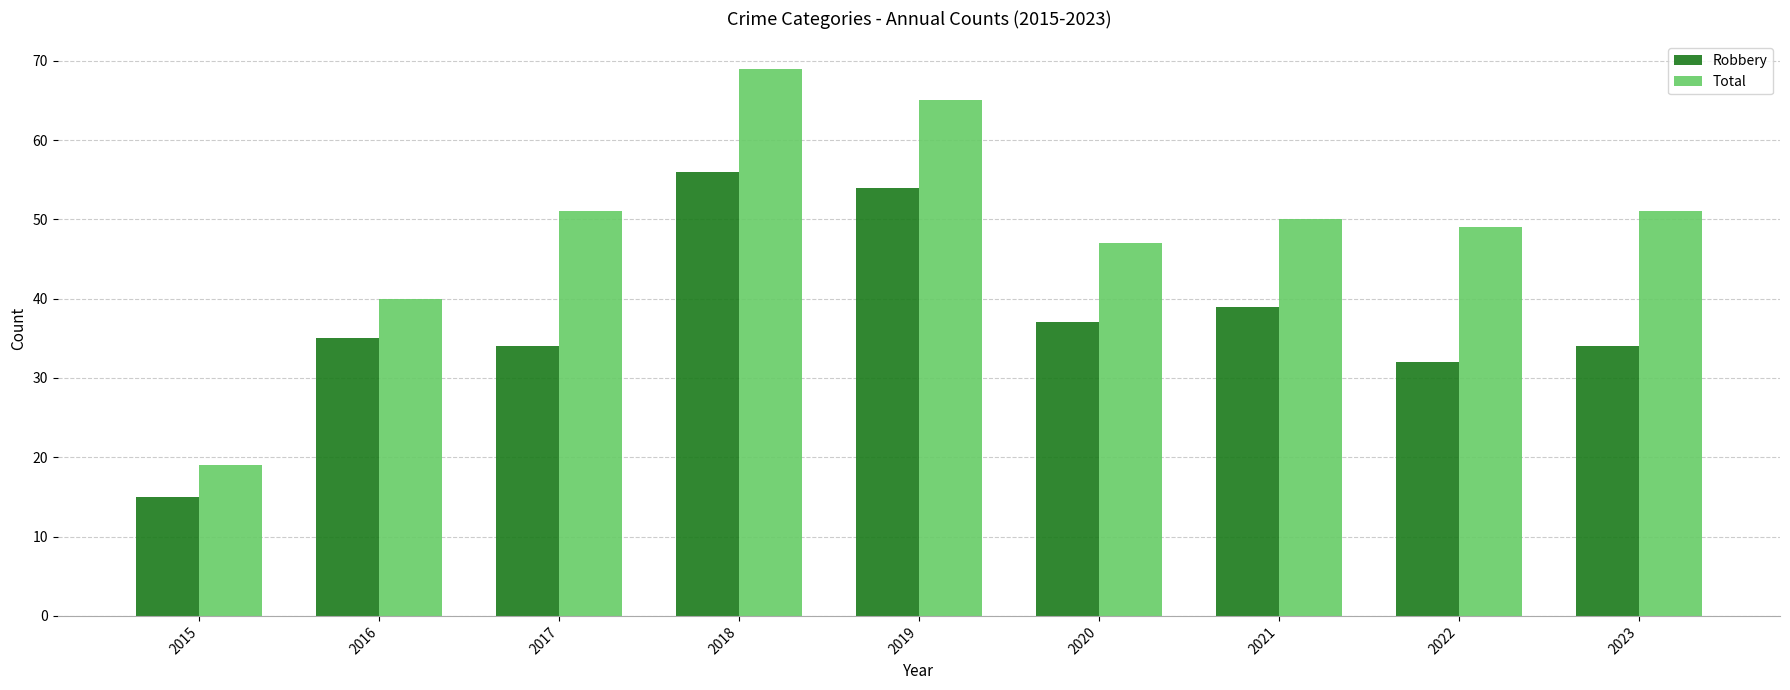

Is the value of Robbery at 2015 greater than the value of Total at 2018?

No